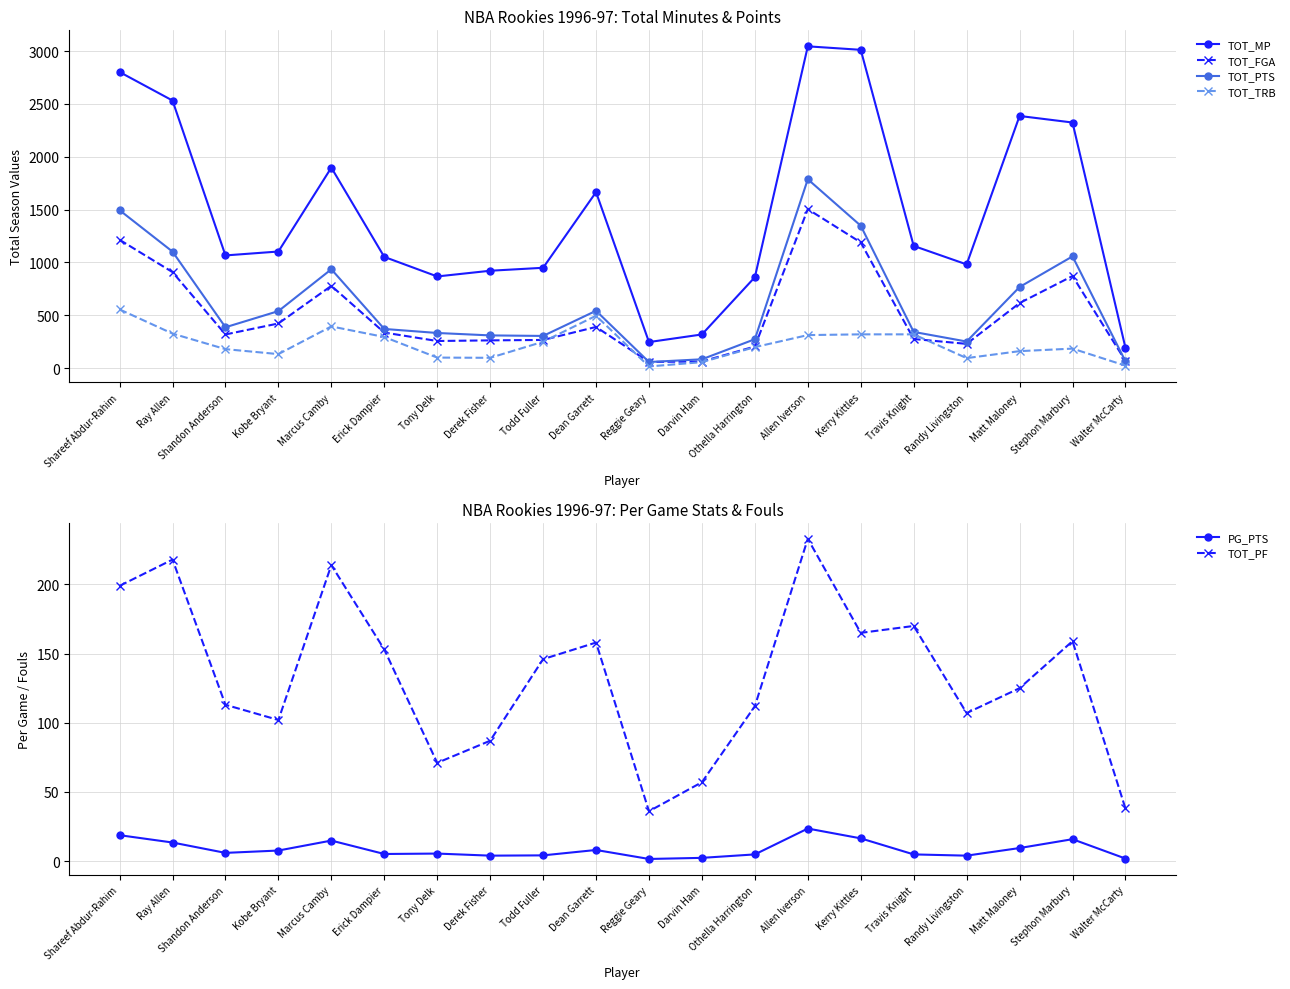

What is the sum of the TOT_PF values at Stephon Marbury and Tony Delk?

230.0